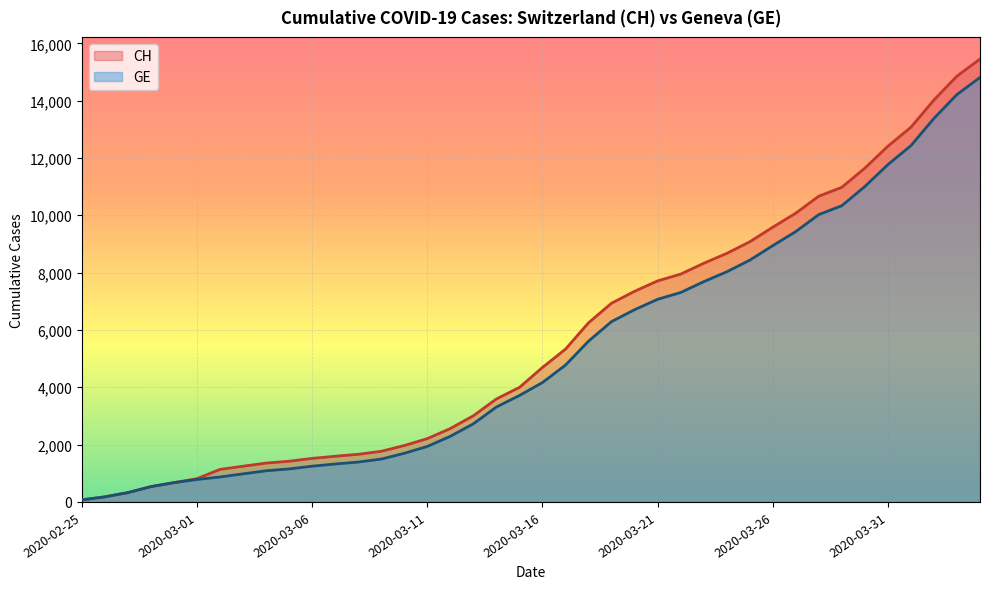

True or false: CH and GE intersect in this chart.

False